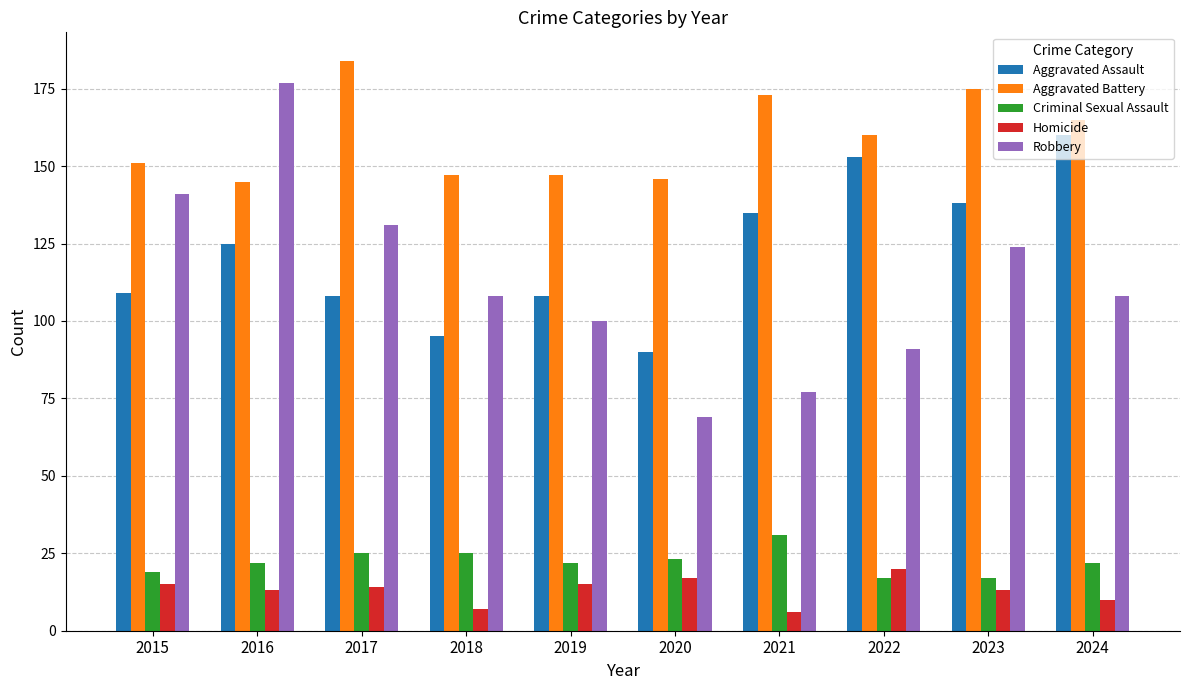

Is the value of Robbery at 2018 greater than the value of Homicide at 2024?

Yes